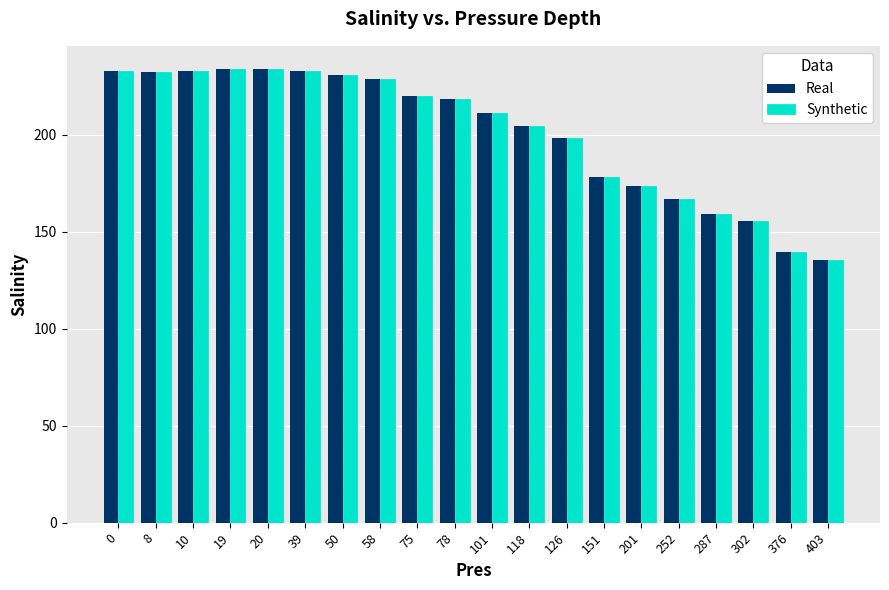

What is the greatest value displayed?

234.1